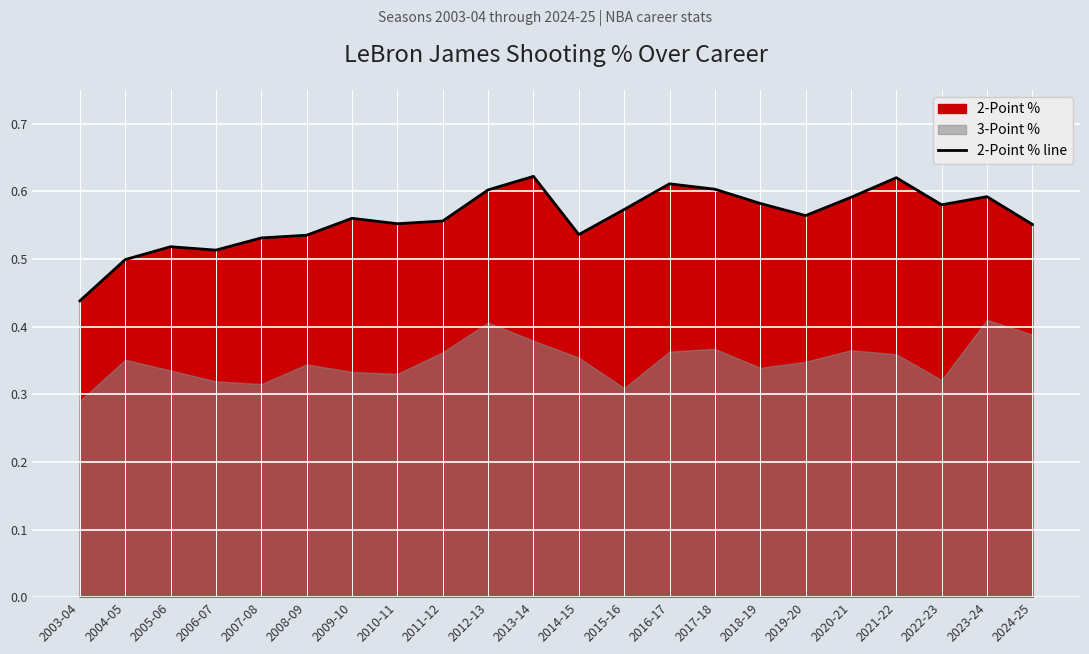

List the labels in order of value, largest first.

2013-14, 2021-22, 2016-17, 2017-18, 2012-13, 2023-24, 2020-21, 2018-19, 2022-23, 2015-16, 2019-20, 2009-10, 2011-12, 2010-11, 2024-25, 2014-15, 2008-09, 2007-08, 2005-06, 2006-07, 2004-05, 2003-04